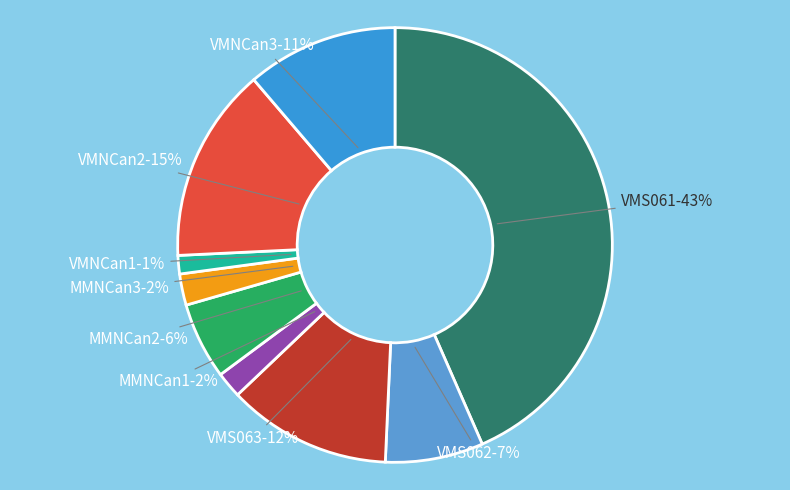

Count the number of slices in the pie.

9